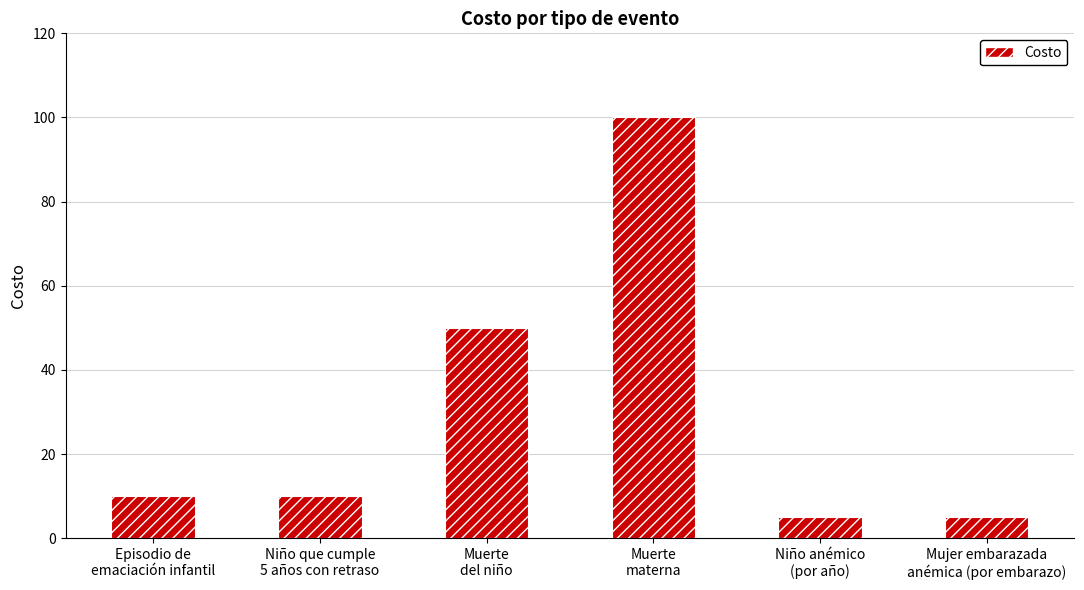

What is the average value?

30